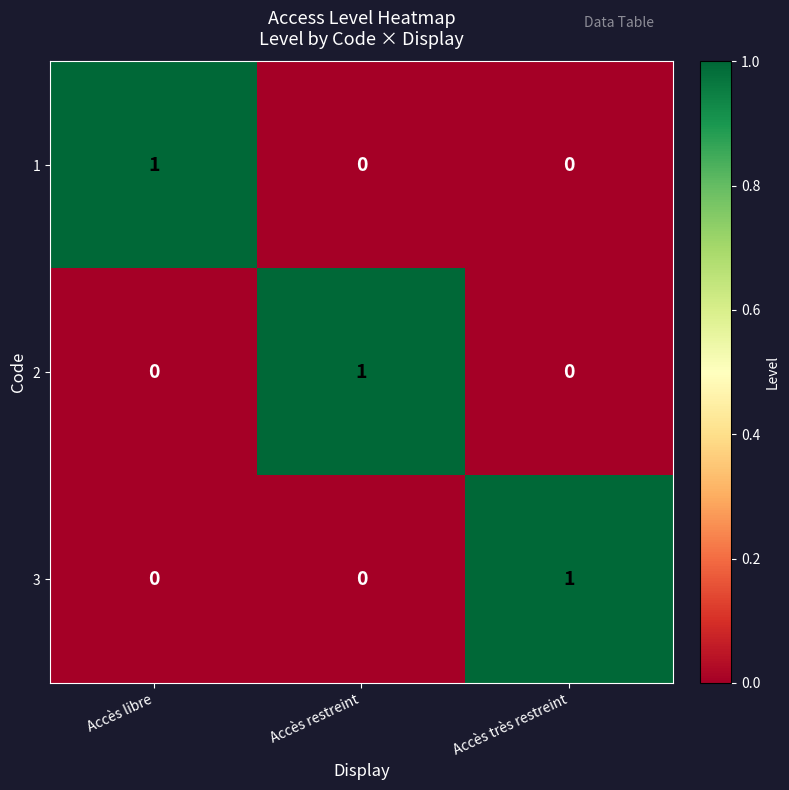

How many 3 values are between 0 and 1?

3